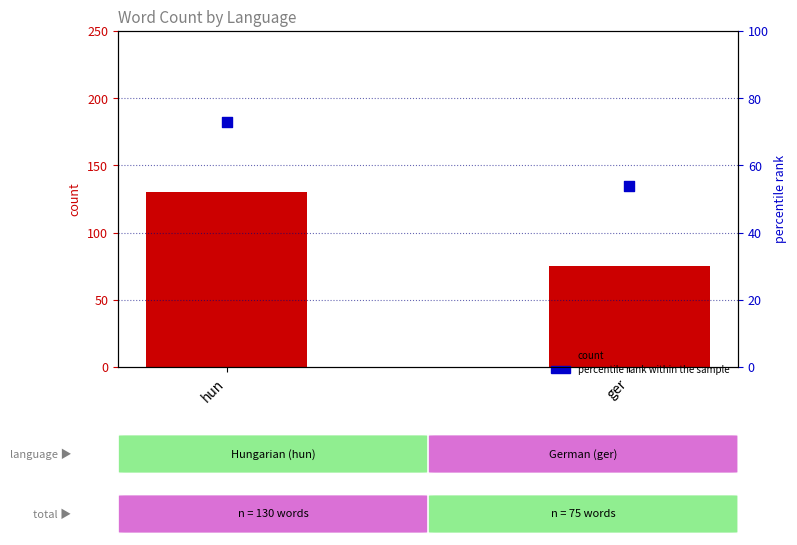

Is the value of percentile rank within the sample at ger greater than the value of count at hun?

No